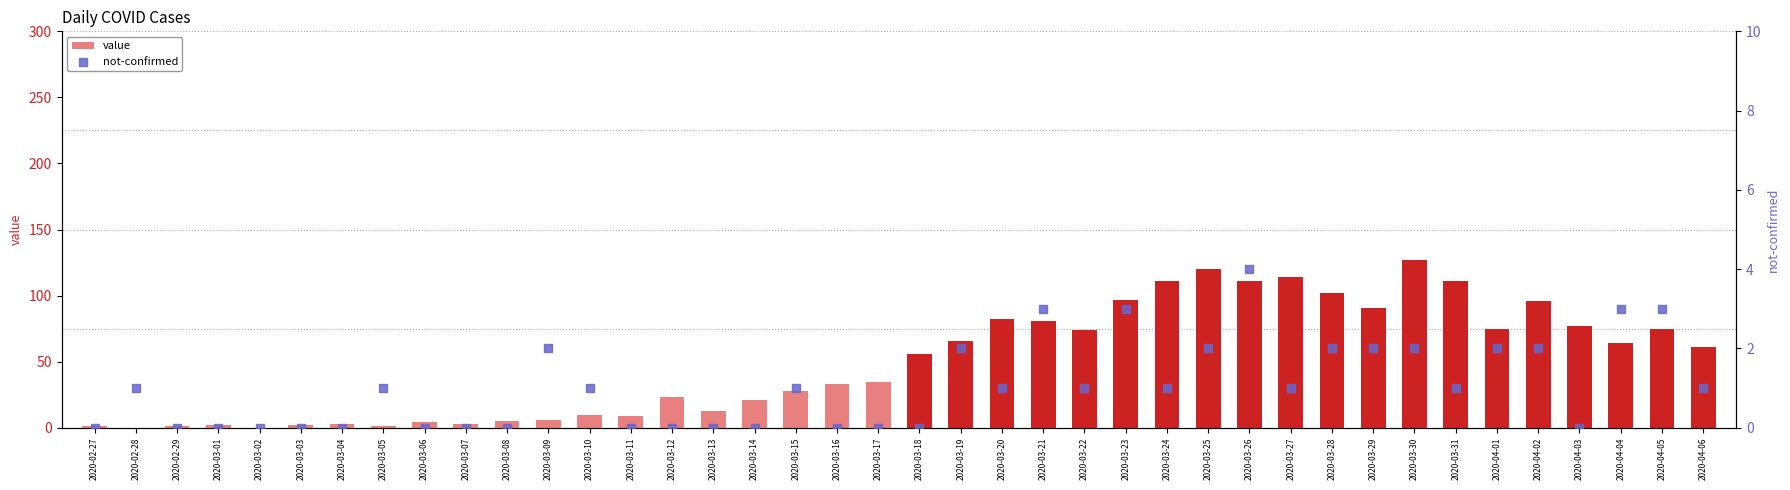

At which category is the sum across all series the highest?

2020-03-30